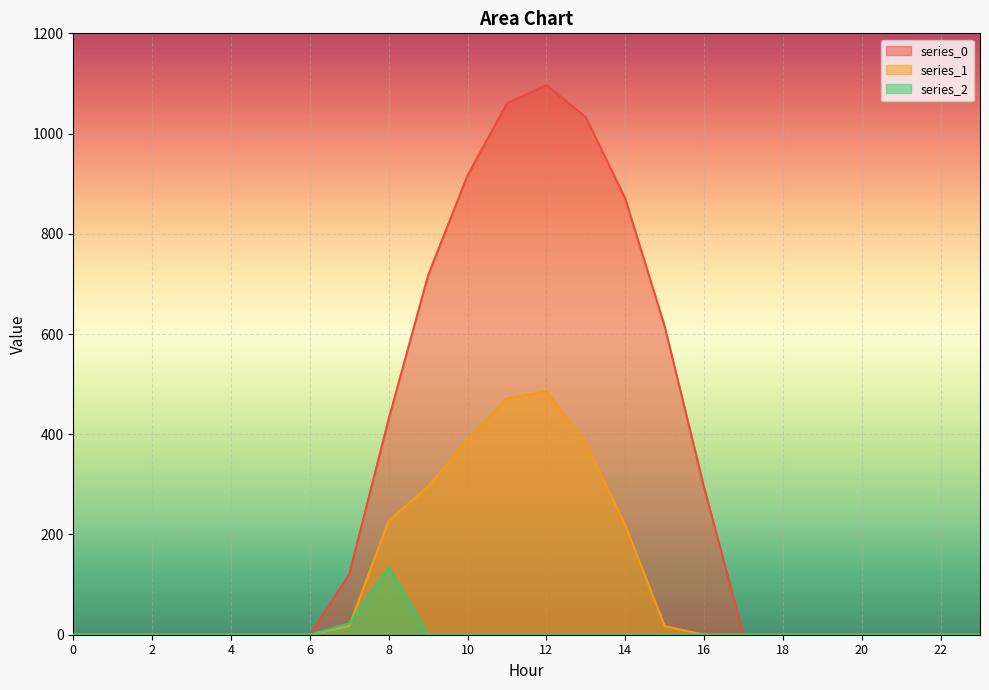

Rank the series at 10 from lowest to highest value.

series_2, series_1, series_0